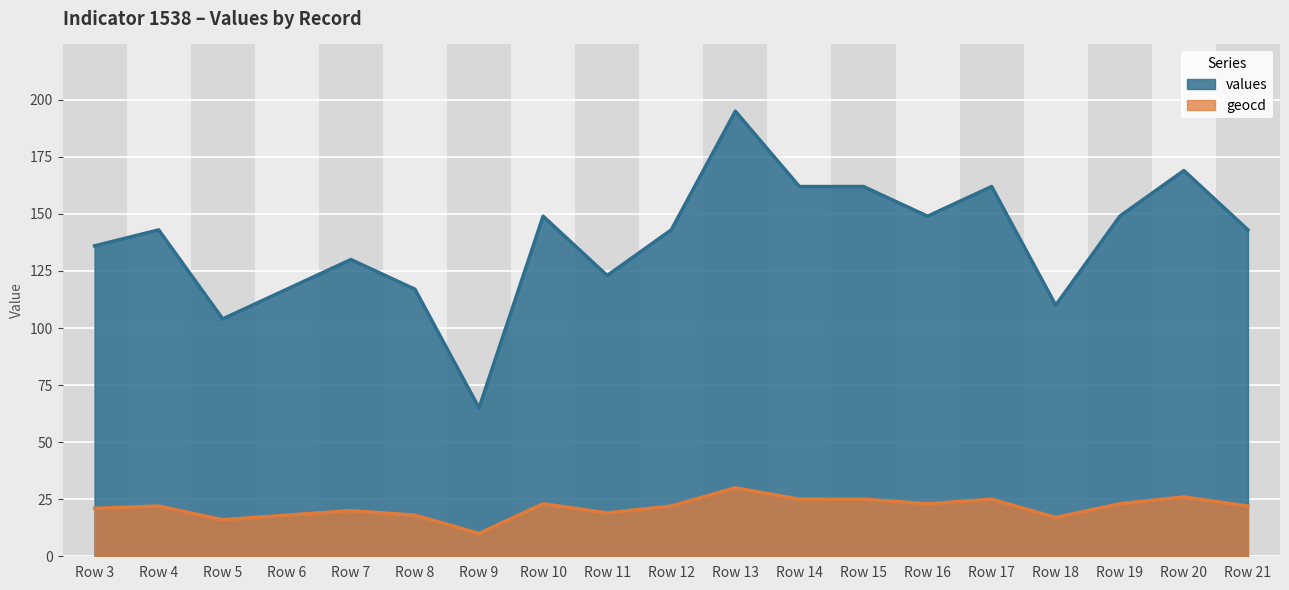

At which label is values closest to 130?

Row 7